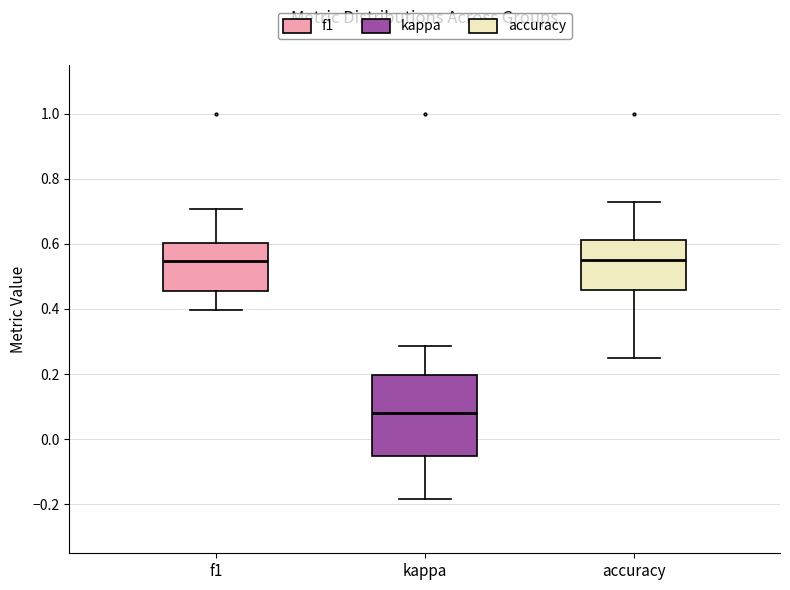

Which box is the tallest, from its lower edge to its upper edge?

kappa